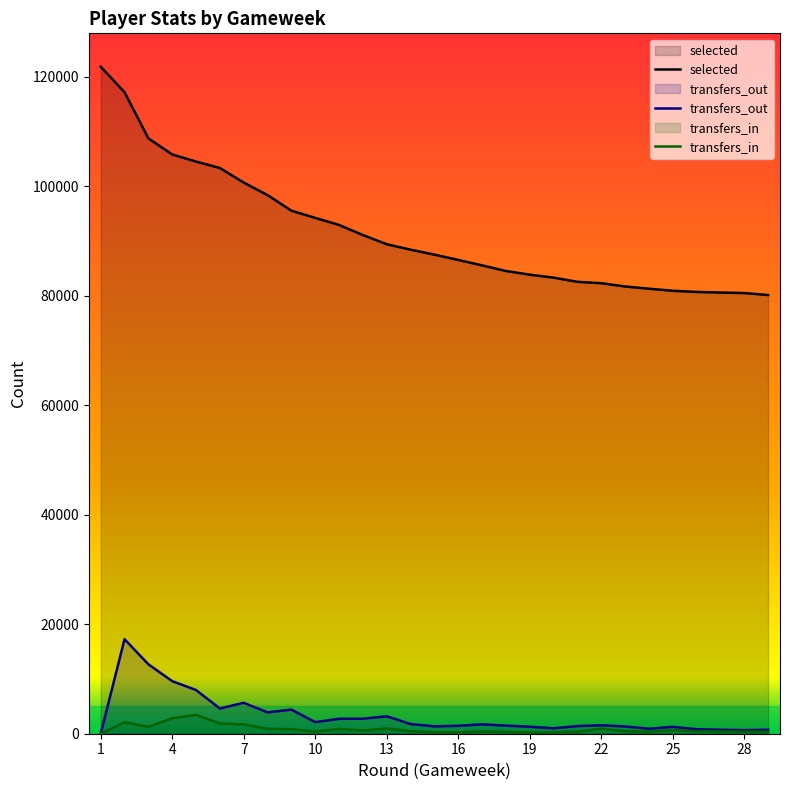

Which series has the largest range (max minus min)?

selected